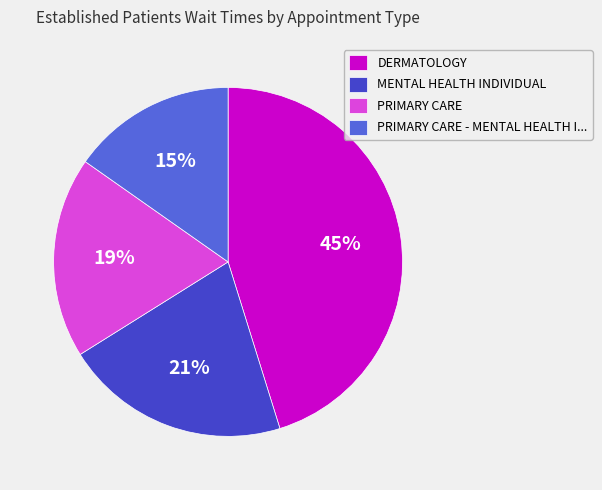

Rank the categories by value from lowest to highest.

PRIMARY CARE - MENTAL HEALTH I..., PRIMARY CARE, MENTAL HEALTH INDIVIDUAL, DERMATOLOGY